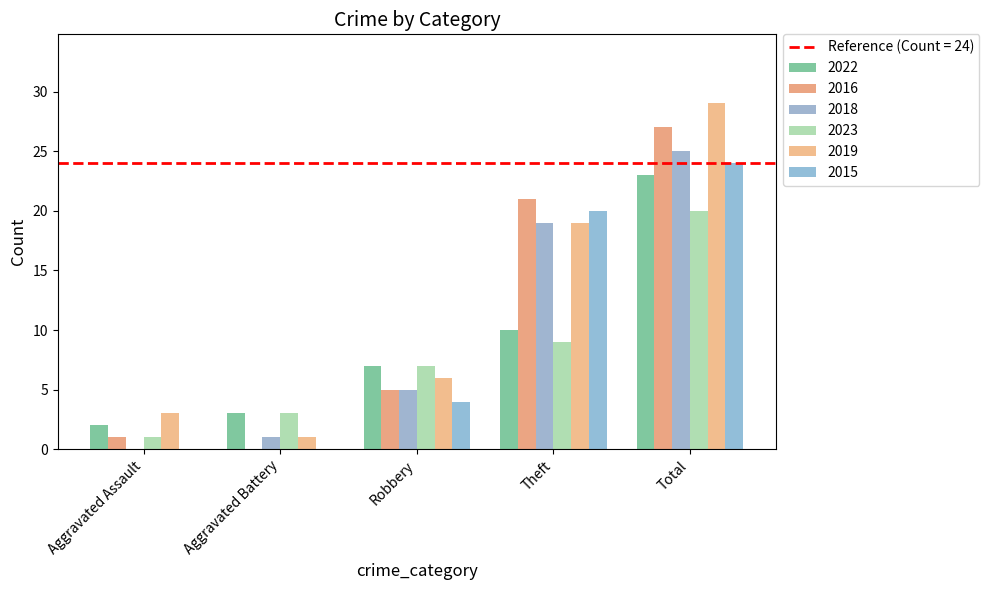

Are the bars grouped side by side (vs. stacked)?

Yes